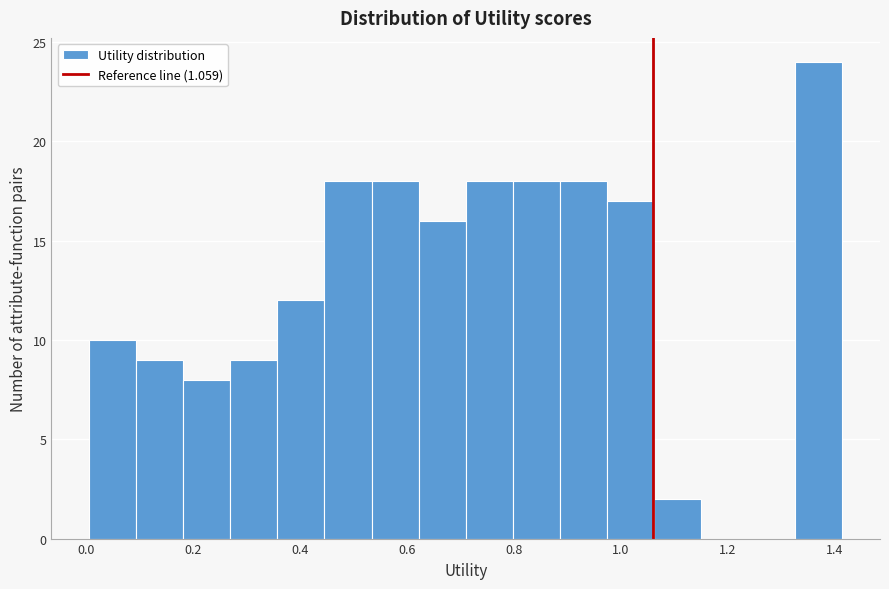

Which range on the x-axis has the tallest bar?

1.32 to 1.42